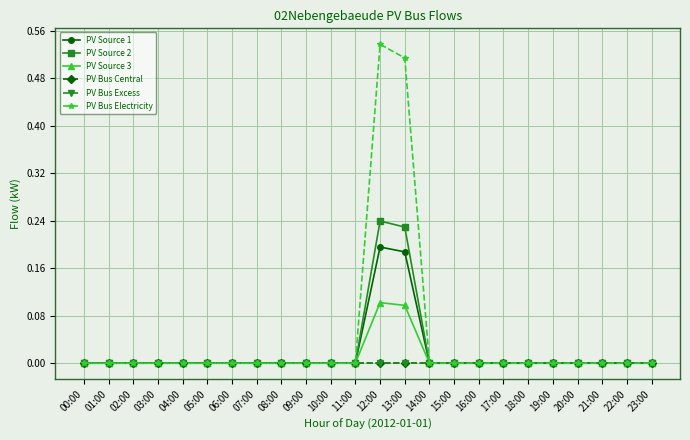

Rank the series at 02:00 from highest to lowest value.

PV Source 1, PV Source 2, PV Source 3, PV Bus Central, PV Bus Excess, PV Bus Electricity